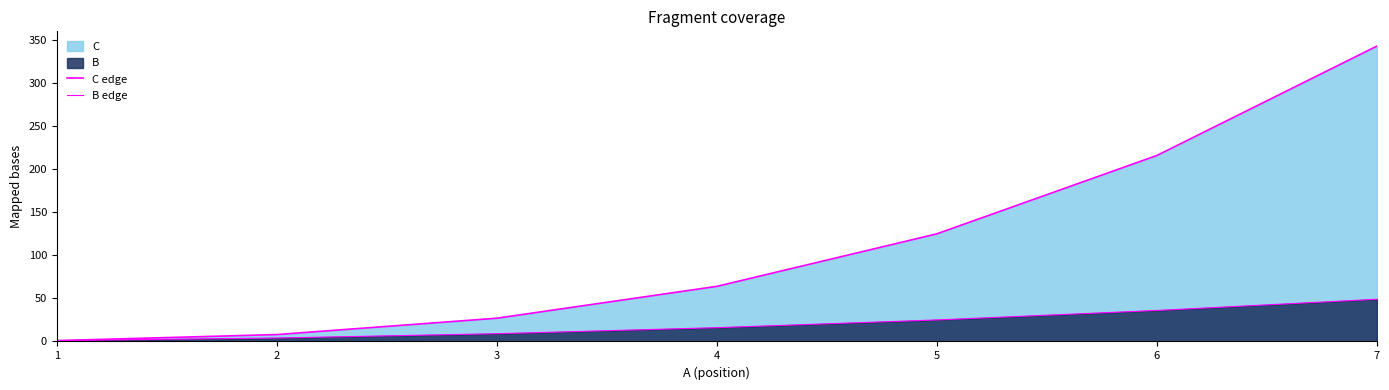

What is the value of the C edge point at the 5th from the left?

125